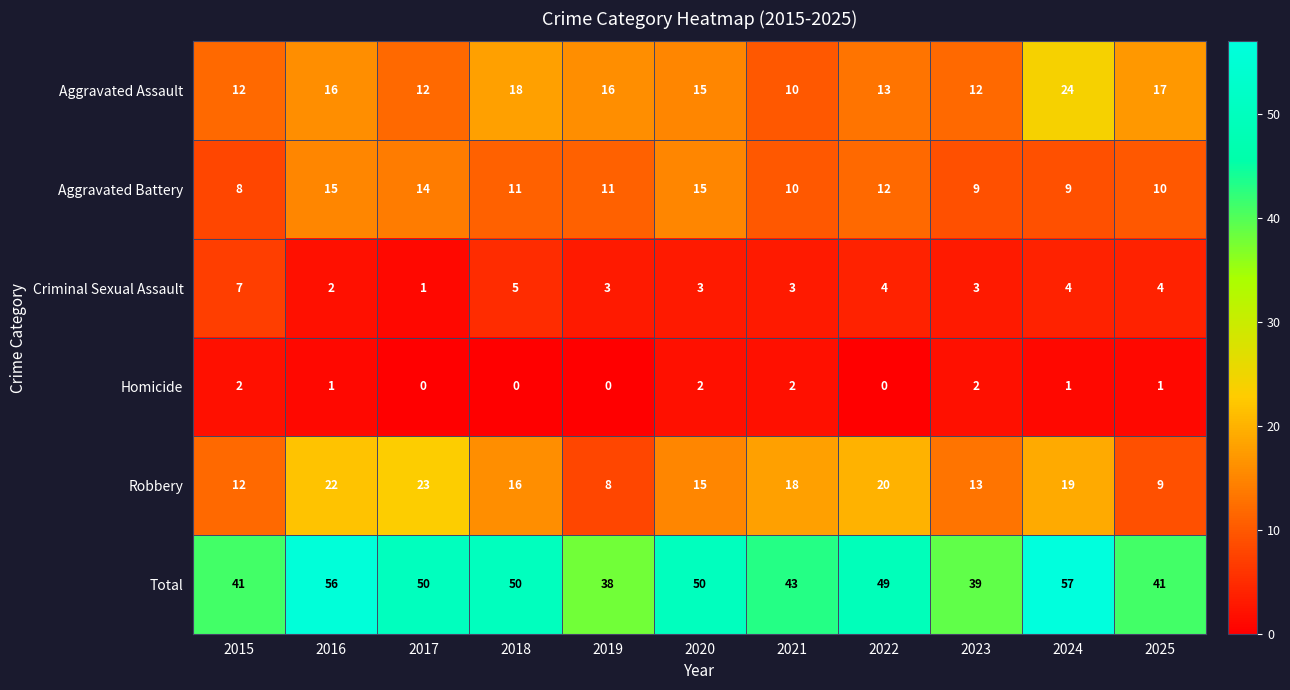

How many data points does each series have?

11